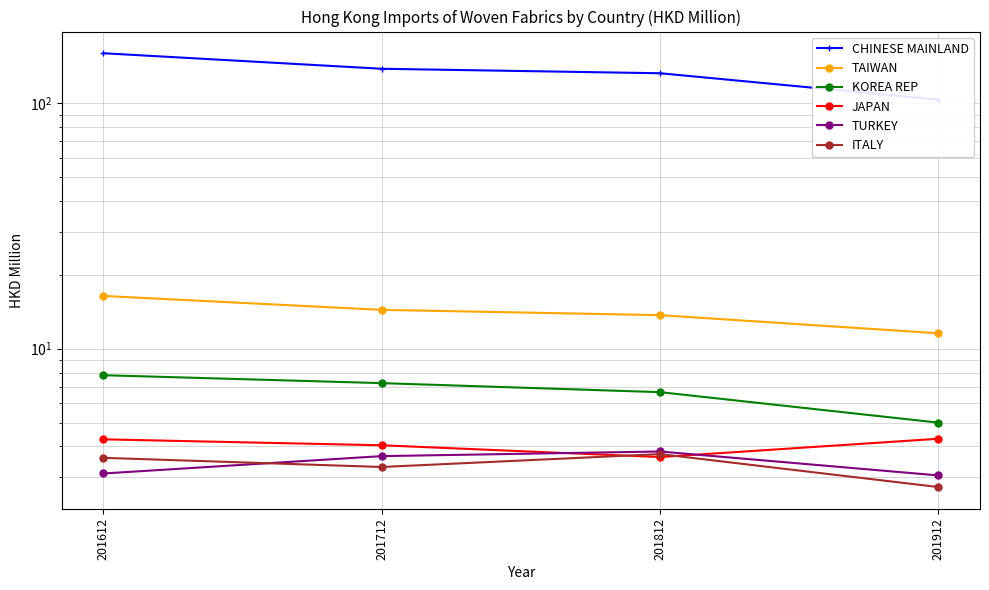

Is it true that CHINESE MAINLAND equals 103.7 at 201912?

True